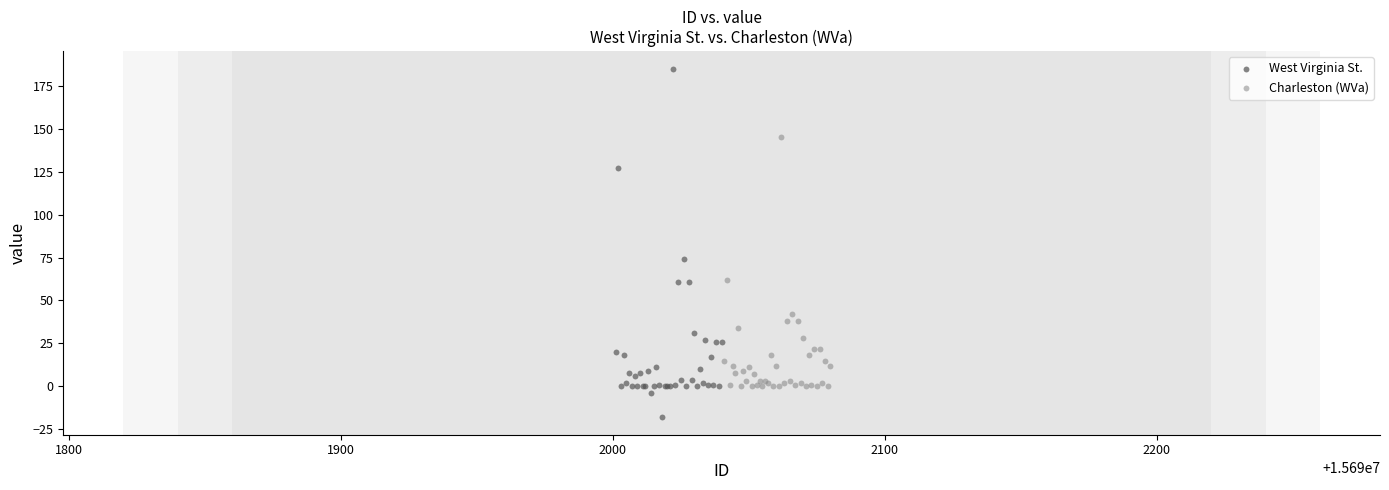

Which series has the widest spread of Y values?

West Virginia St.